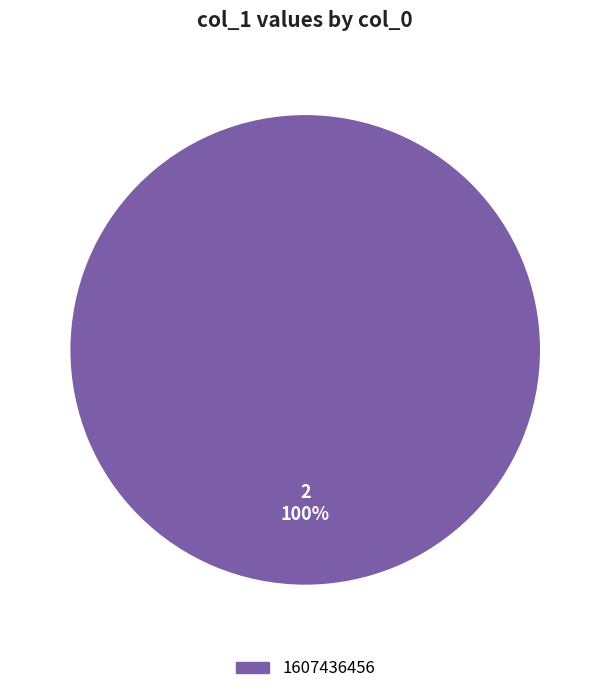

How many slices are in this pie chart?

1